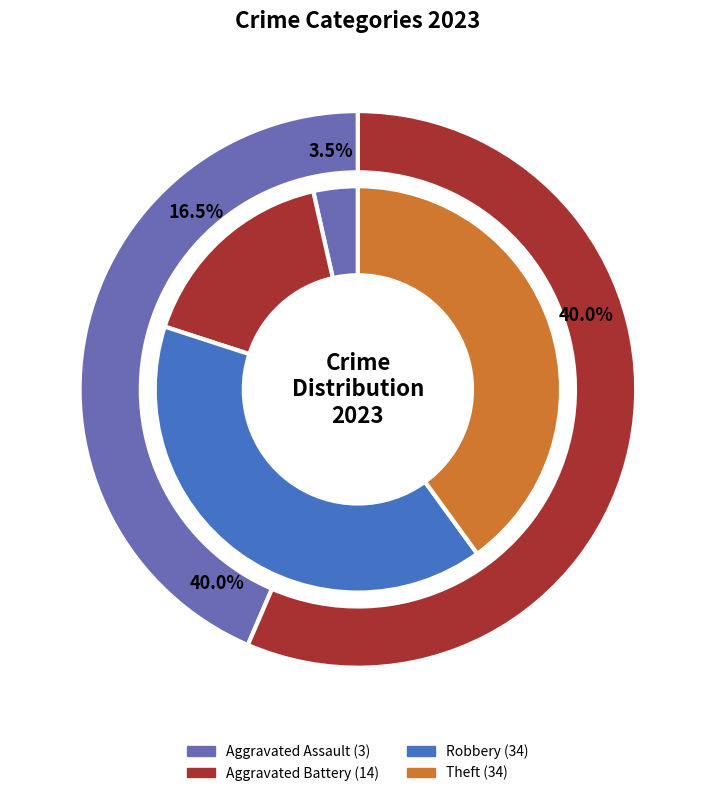

True or false: Aggravated Assault accounts for 3% of the total.

True